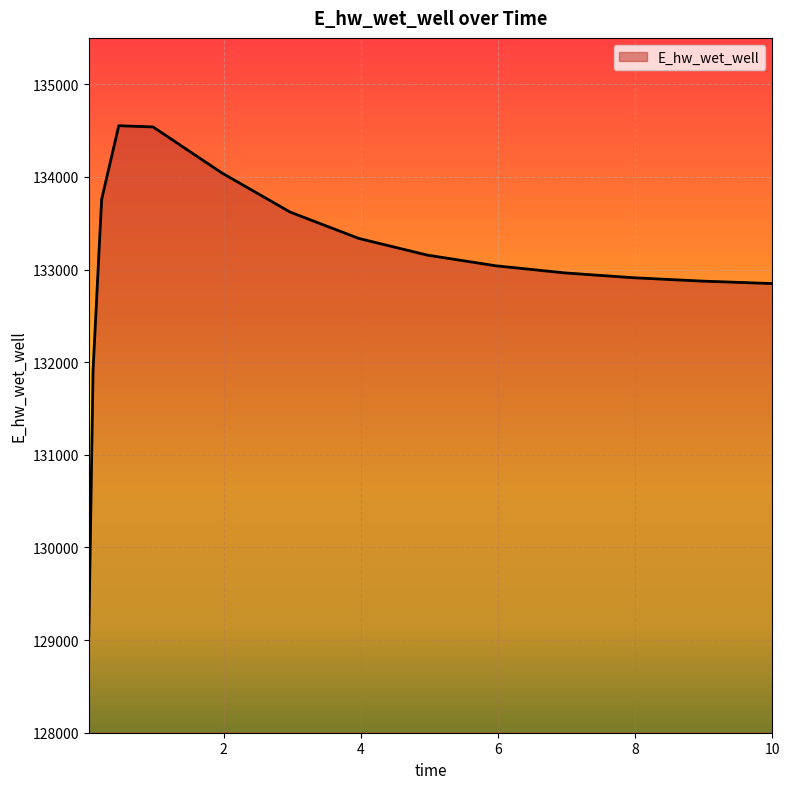

What is the maximum value shown in the chart?

134552.0